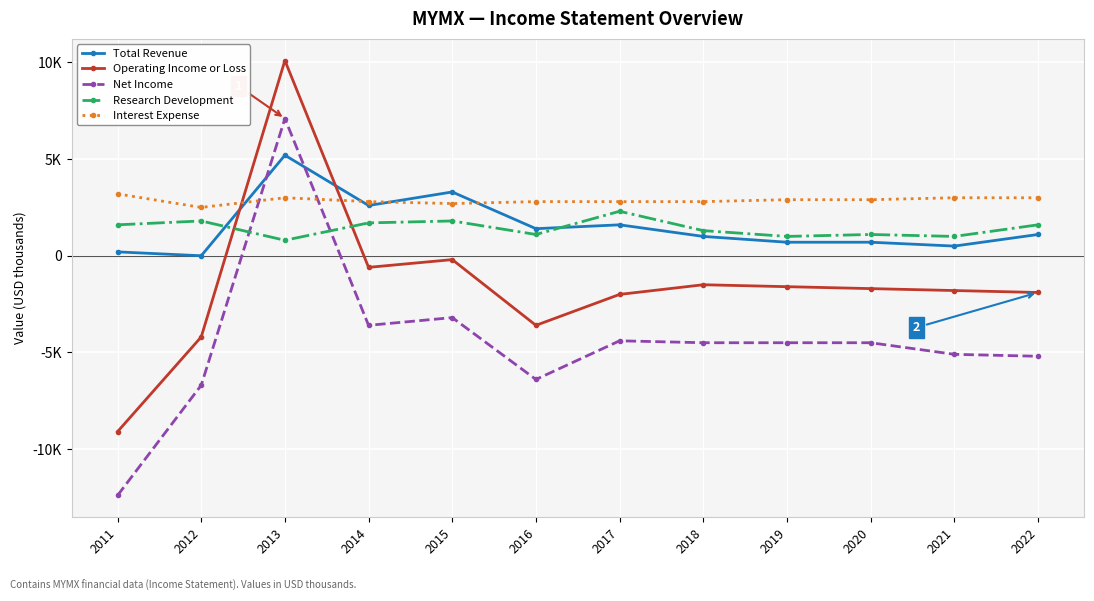

Reading right to left, transcribe all the data shown in this chart.

Total Revenue: 2022=1100	2021=500	2020=700	2019=700	2018=1000	2017=1600	2016=1400	2015=3300	2014=2600	2013=5200	2012=0	2011=200
Operating Income or Loss: 2022=-1900	2021=-1800	2020=-1700	2019=-1600	2018=-1500	2017=-2000	2016=-3600	2015=-200	2014=-600	2013=10100	2012=-4200	2011=-9100
Net Income: 2022=-5200	2021=-5100	2020=-4500	2019=-4500	2018=-4500	2017=-4400	2016=-6400	2015=-3200	2014=-3600	2013=7100	2012=-6700	2011=-12400
Research Development: 2022=1600	2021=1000	2020=1100	2019=1000	2018=1300	2017=2300	2016=1100	2015=1800	2014=1700	2013=800	2012=1800	2011=1600
Interest Expense: 2022=3000	2021=3000	2020=2900	2019=2900	2018=2800	2017=2800	2016=2800	2015=2700	2014=2800	2013=3000	2012=2500	2011=3200